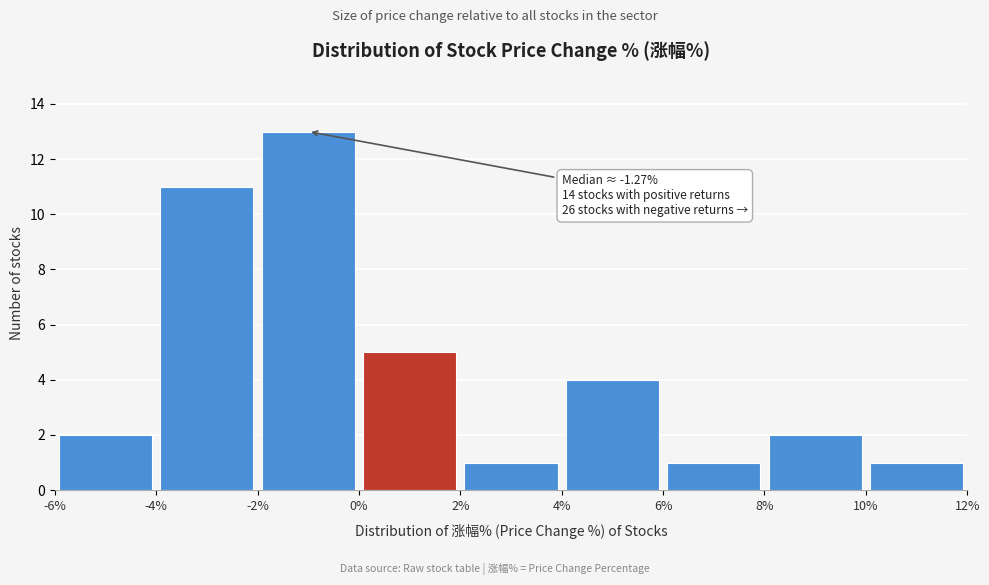

Which range on the x-axis has the tallest bar?

-2% to 0%